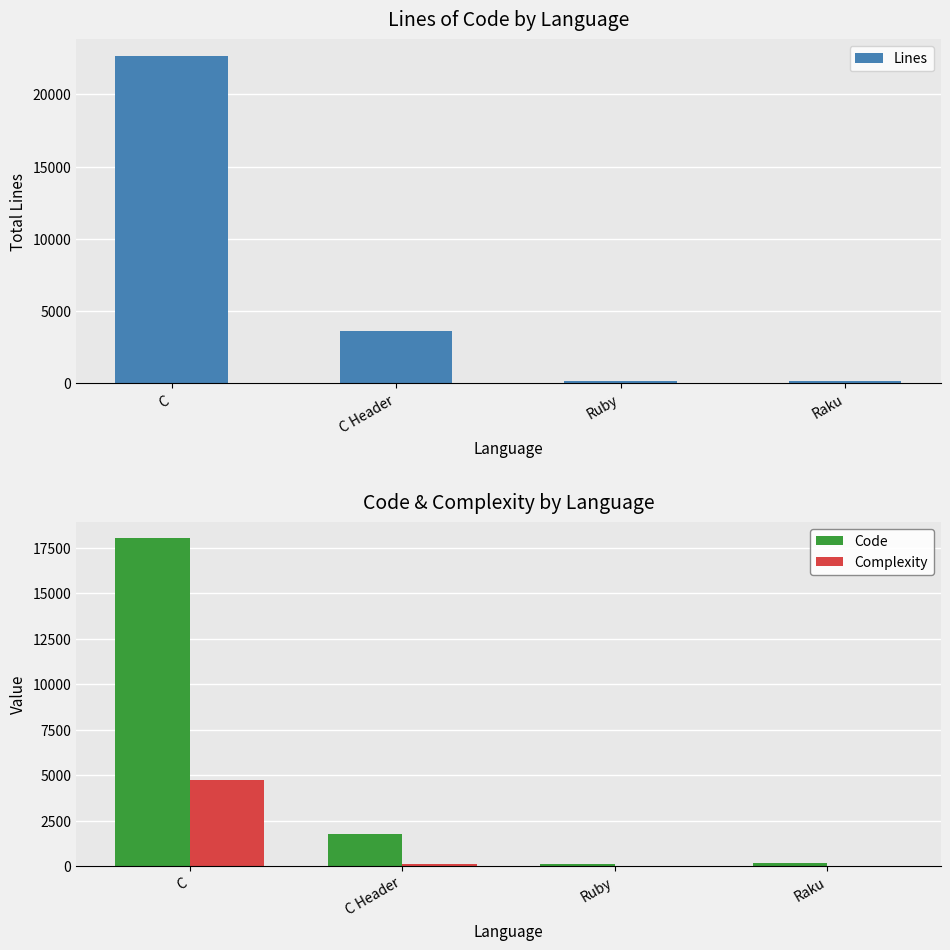

Which series has the widest spread of values?

Lines